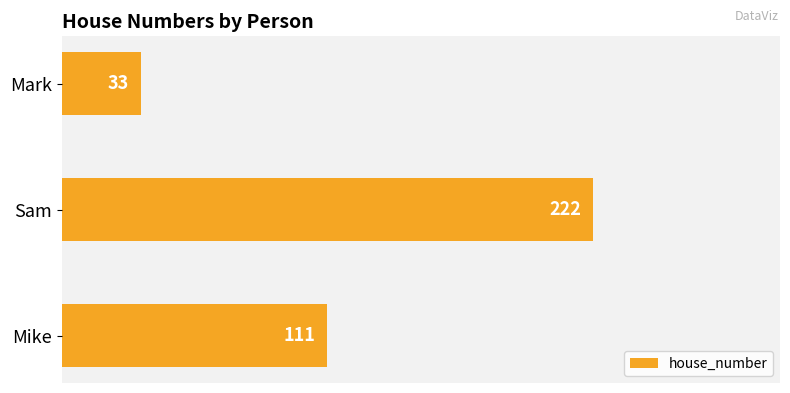

What is the sum of all values?

366